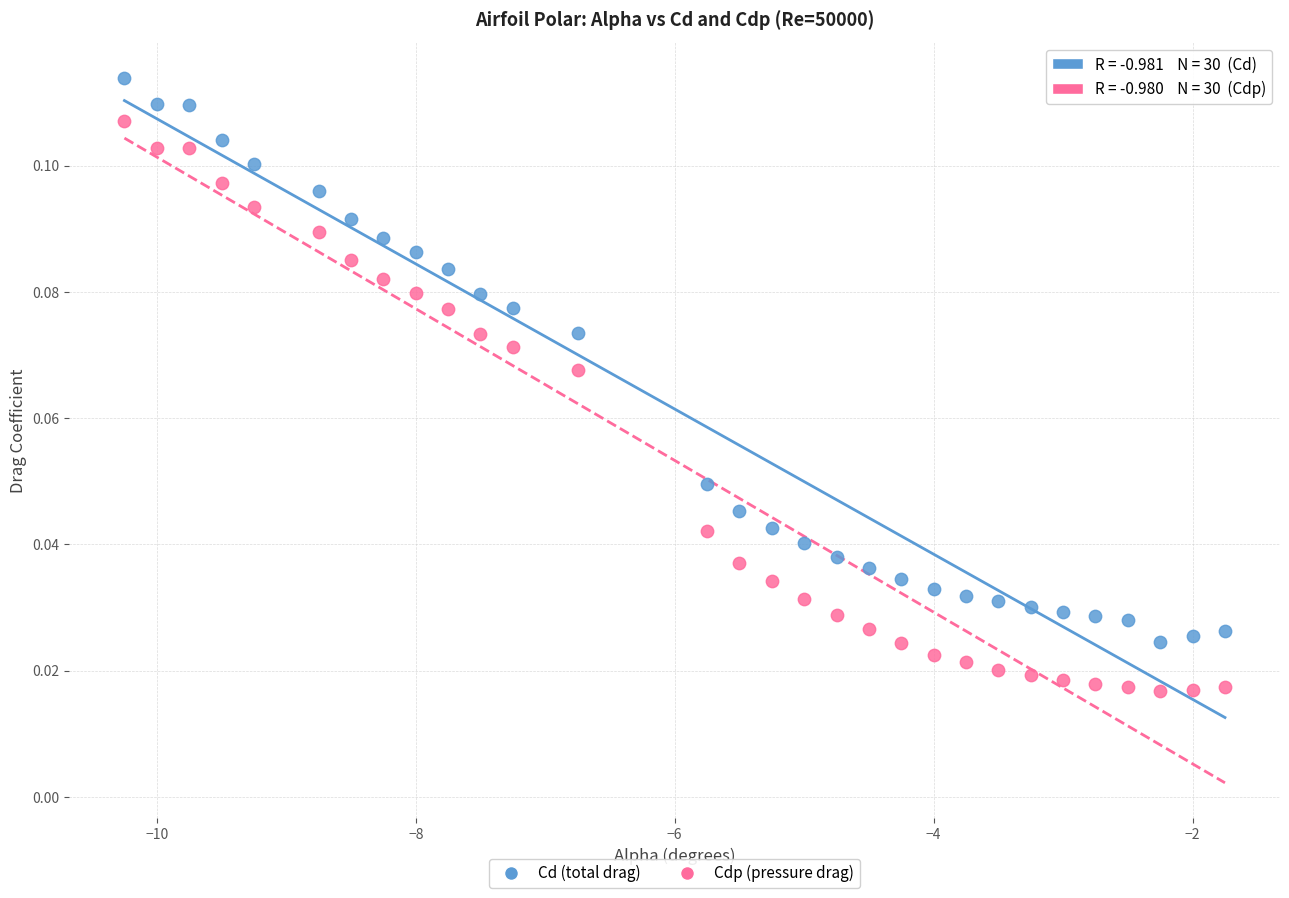

Which series reaches the minimum Y coordinate?

Cdp (pressure drag)